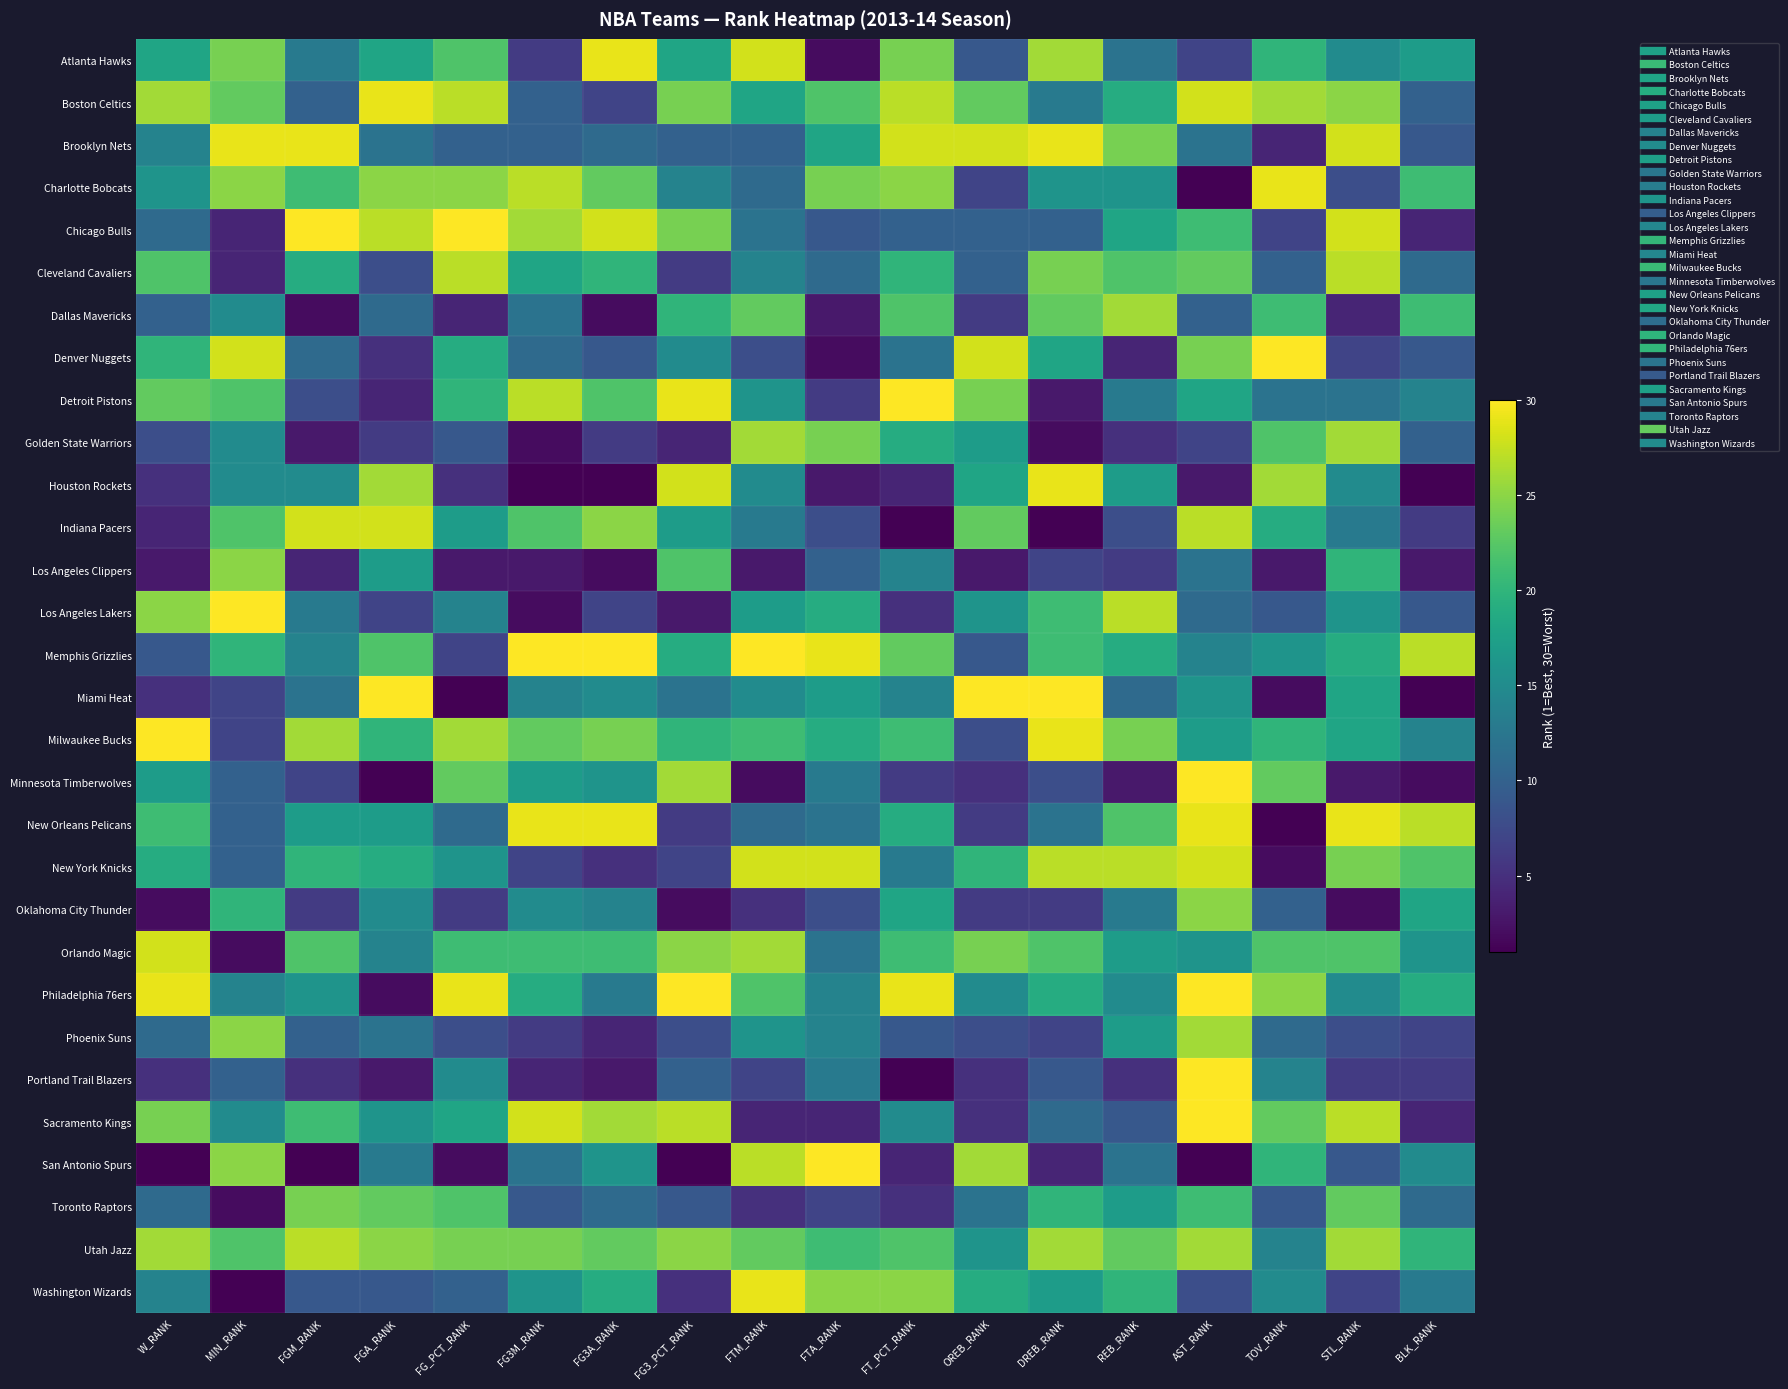

At how many categories does at least one series exceed 7?

18